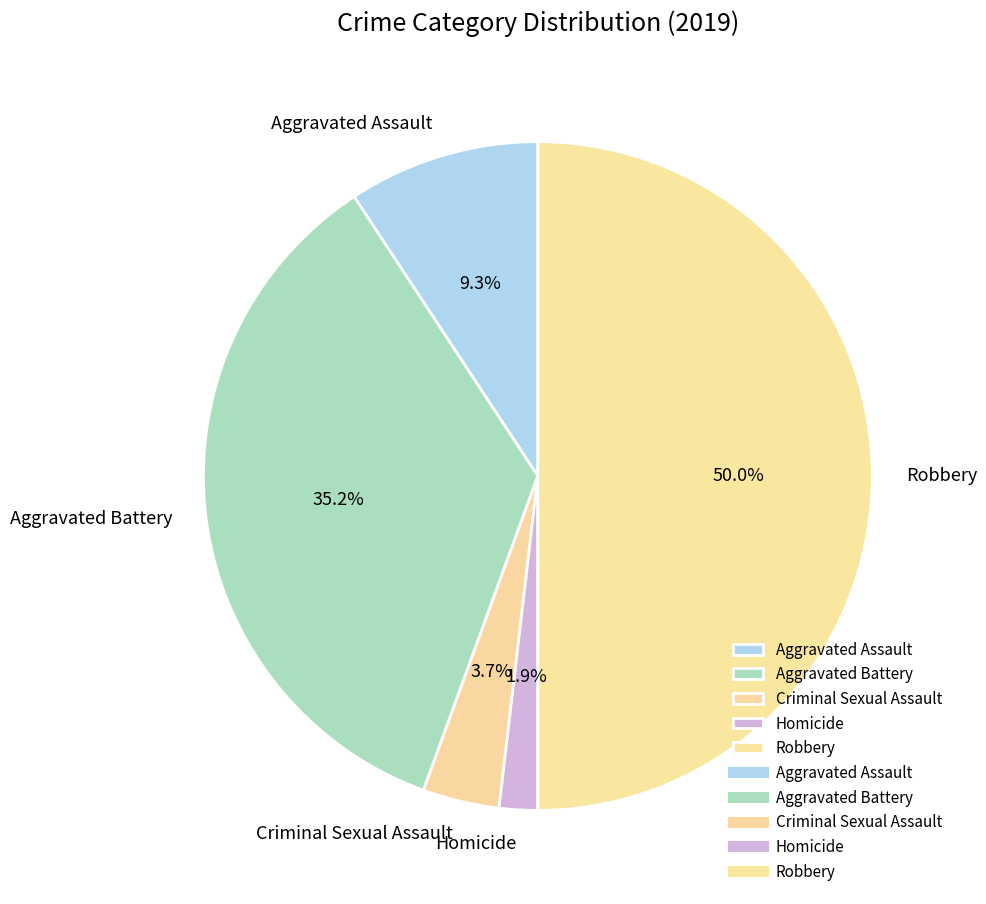

Which category has the biggest portion of the pie?

Robbery